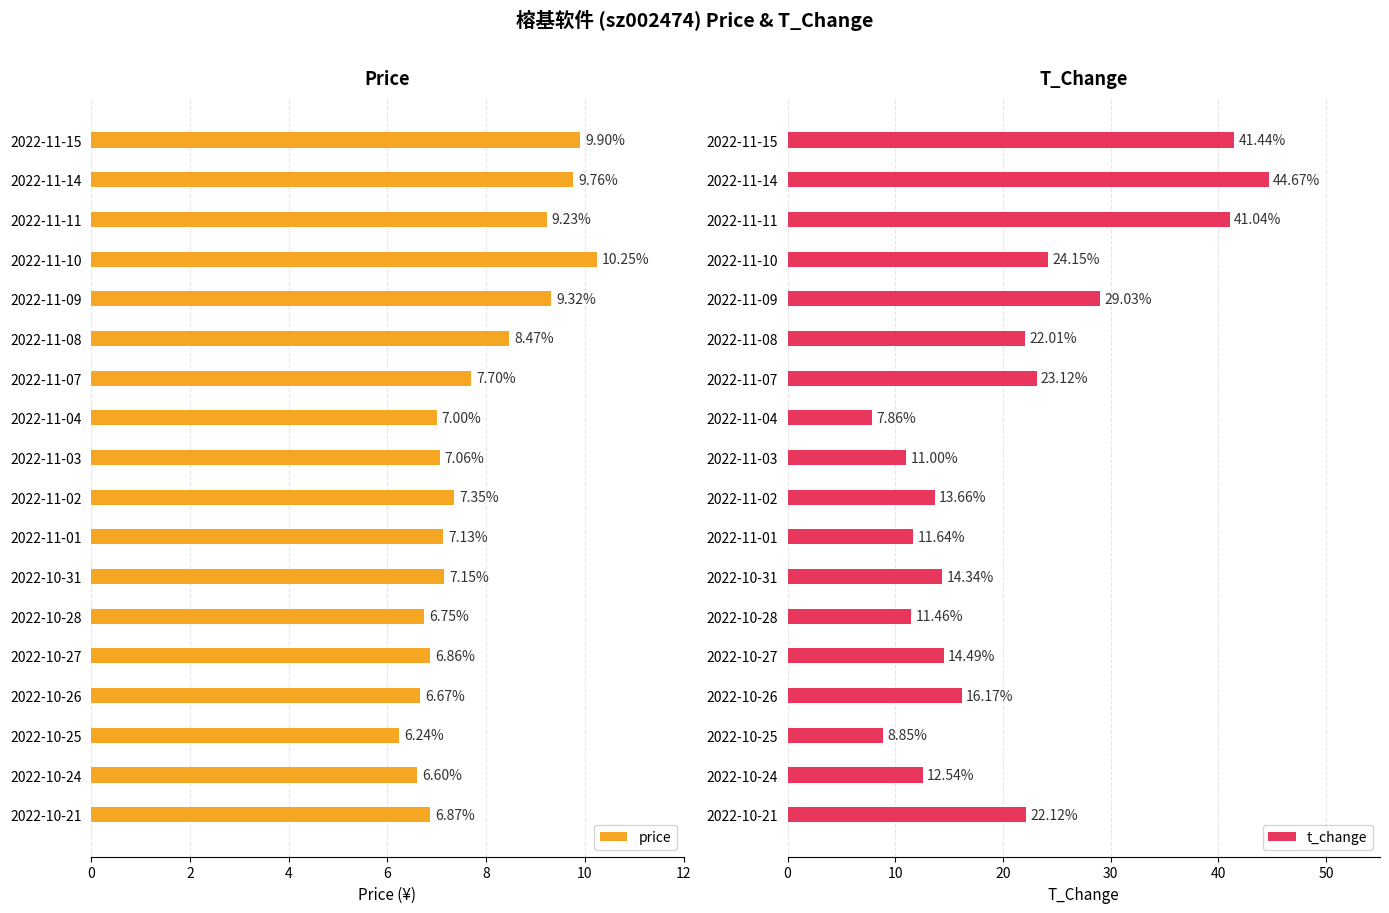

At which label is t_change closest to 26?

2022-11-10